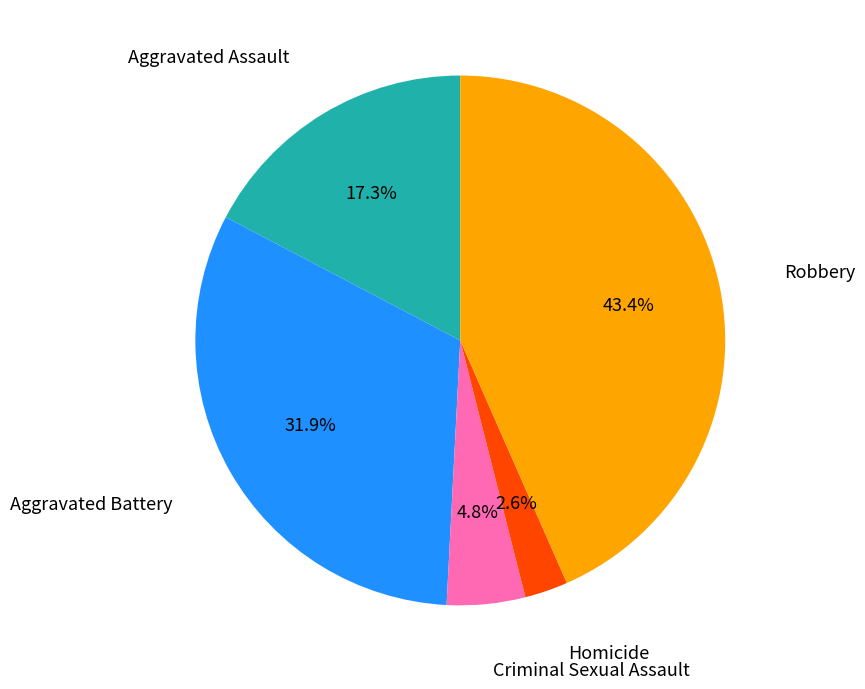

Does Aggravated Battery account for over 50% of the chart?

No